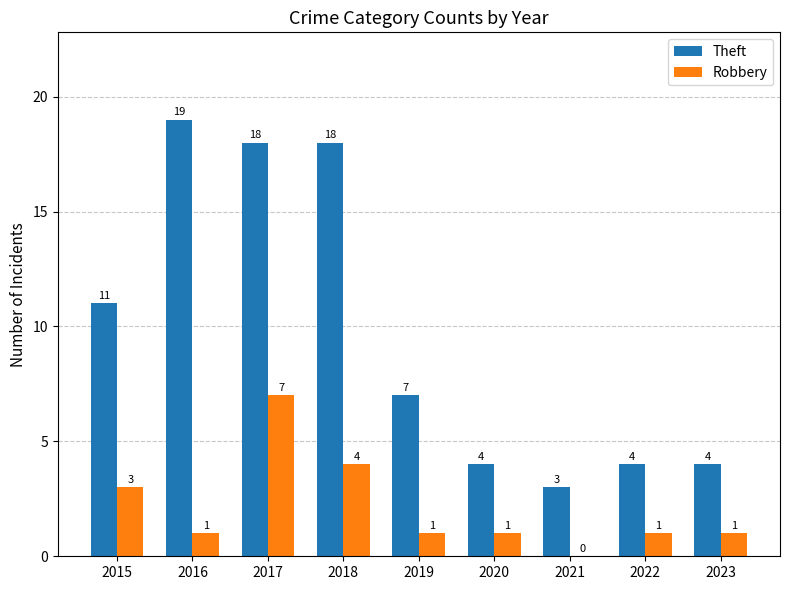

Which series has the largest total across all categories?

Theft